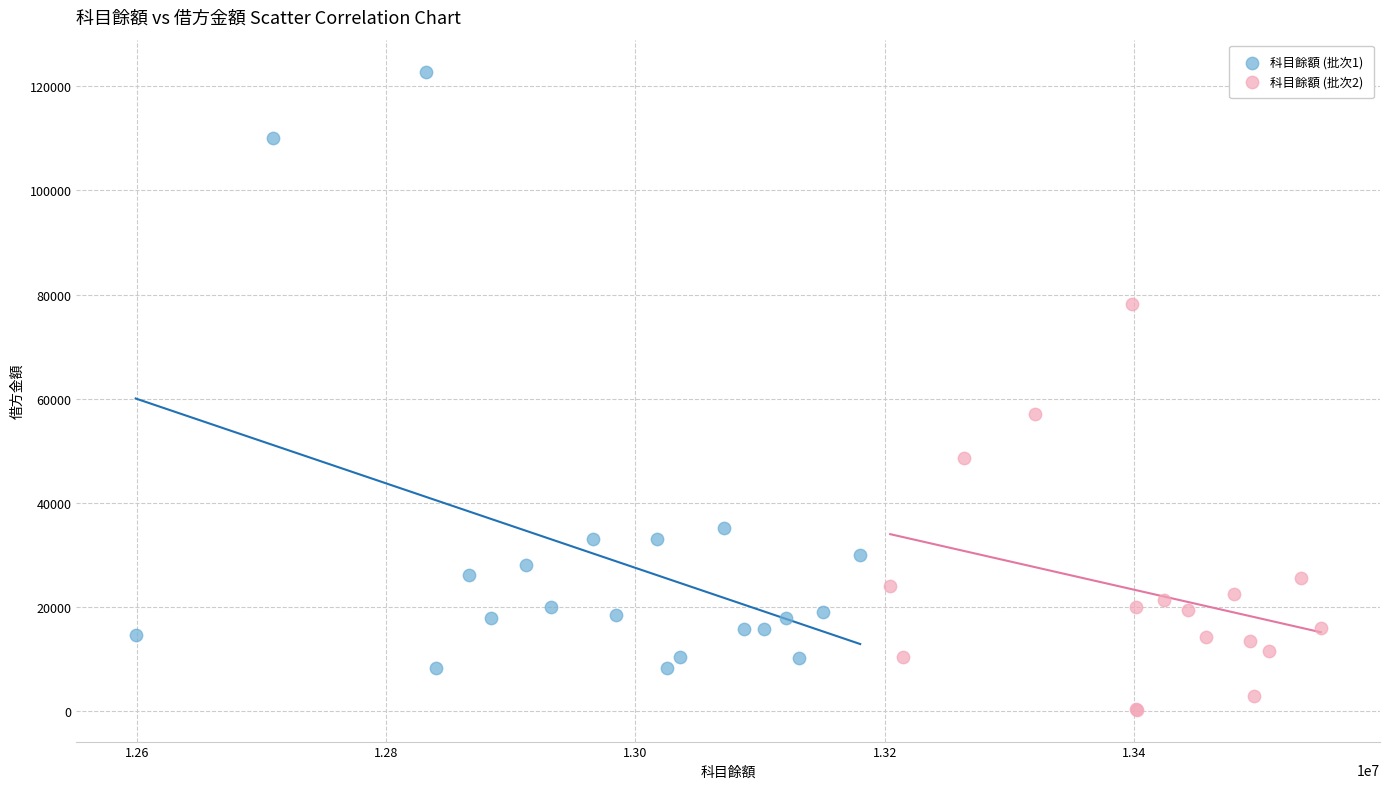

Which series reaches the minimum Y coordinate?

科目餘額 (批次2)